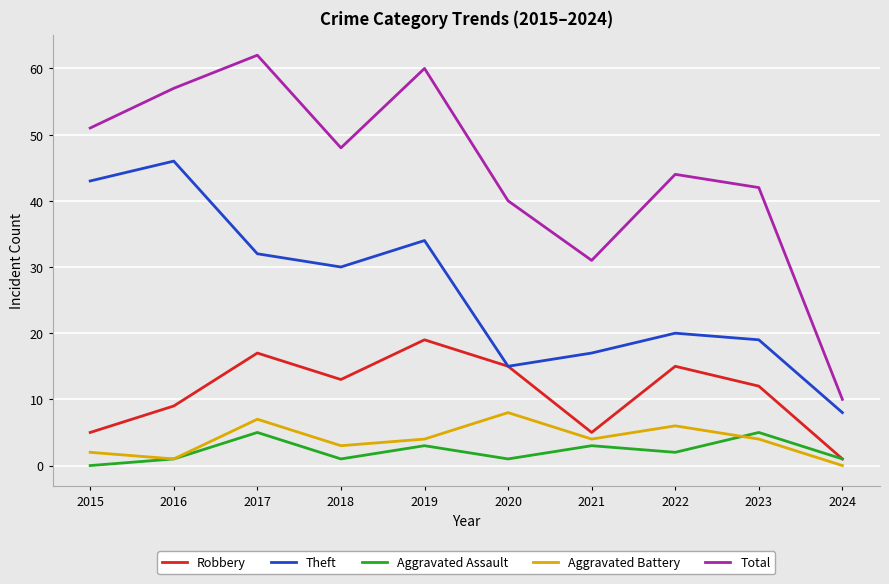

Which series has the largest total across all categories?

Total